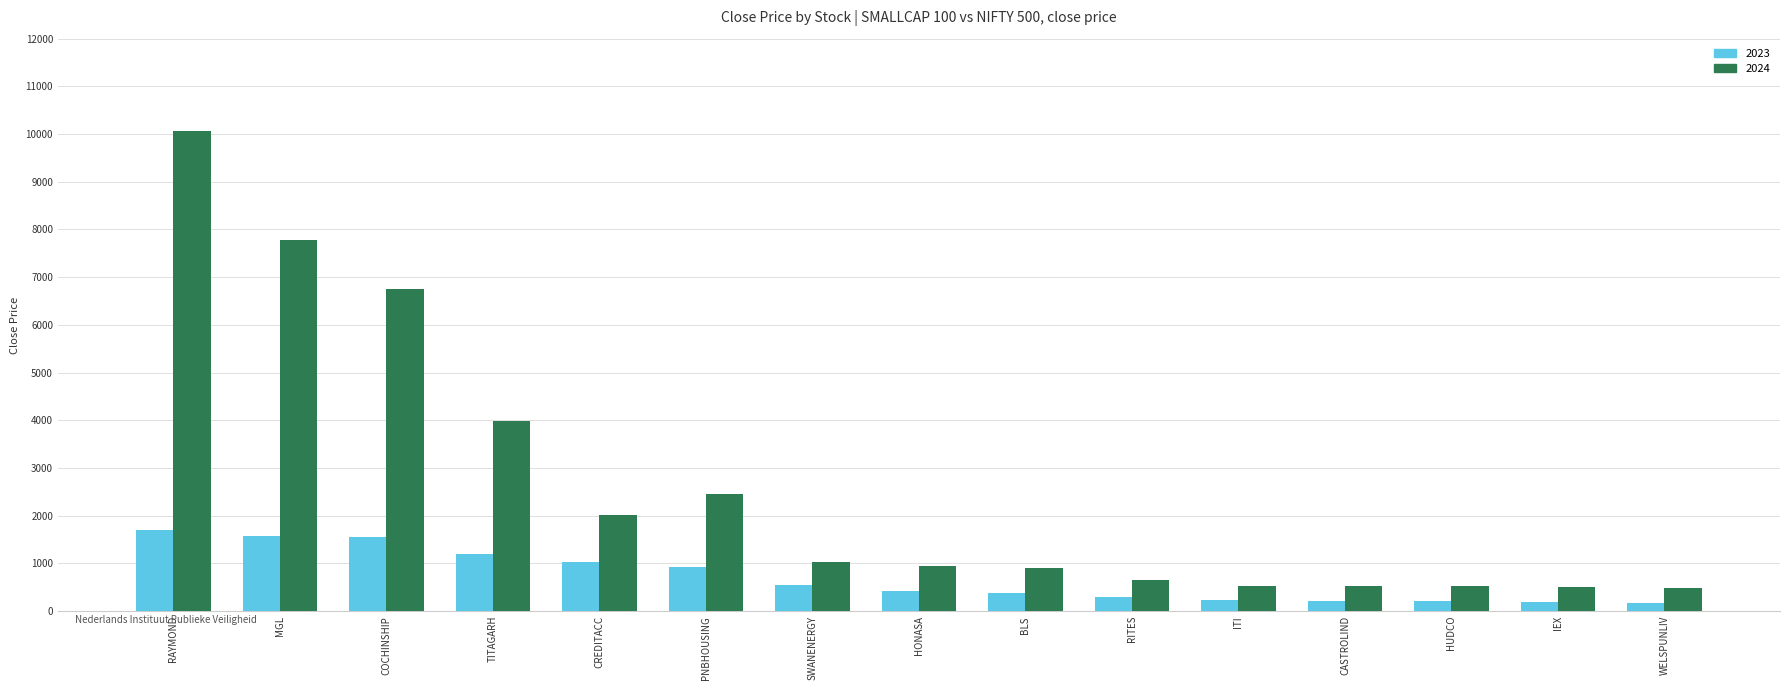

At which category does the chart reach its peak across all series?

RAYMOND